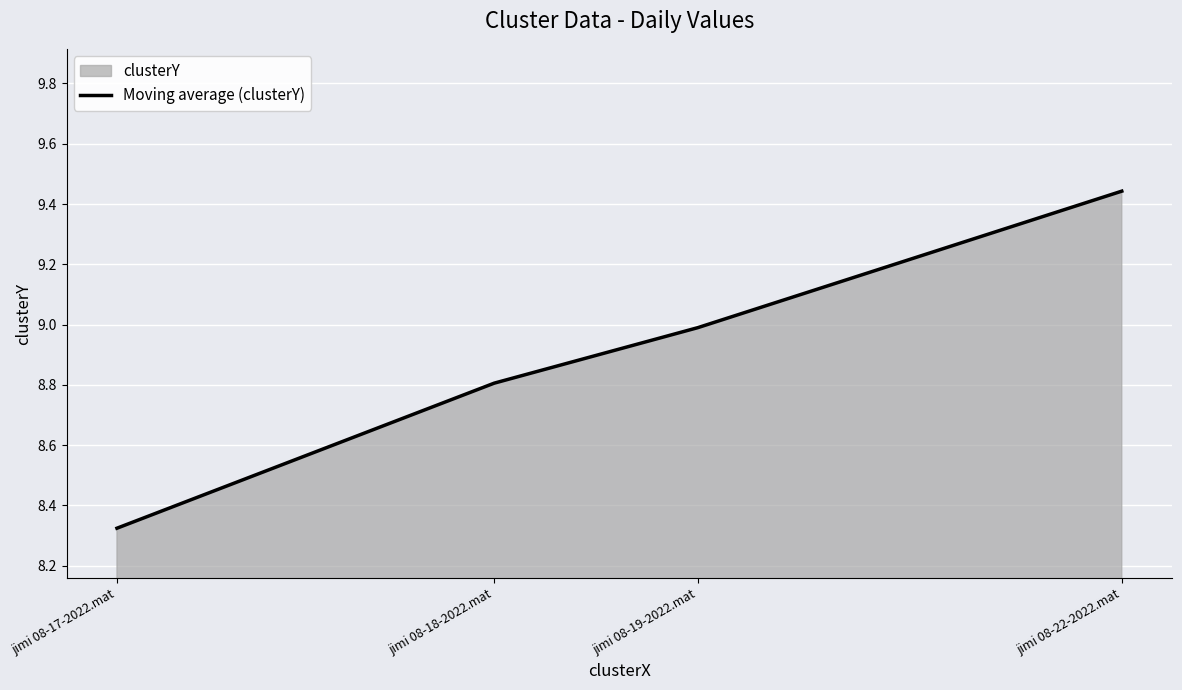

Is it true that the value at jimi 08-22-2022.mat is 13.9?

False